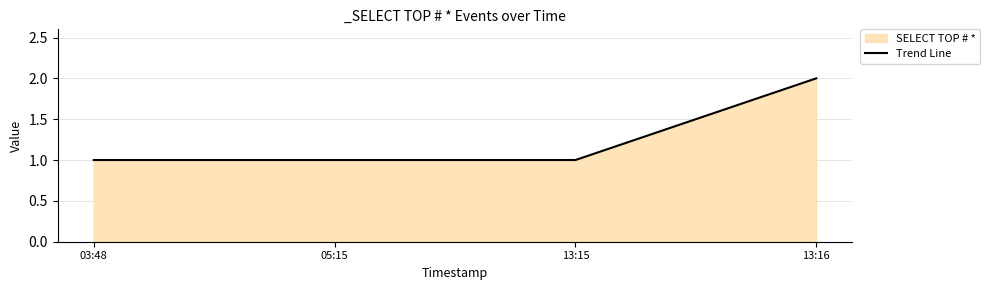

What is the difference between the values at 03:48 and 13:16?

1